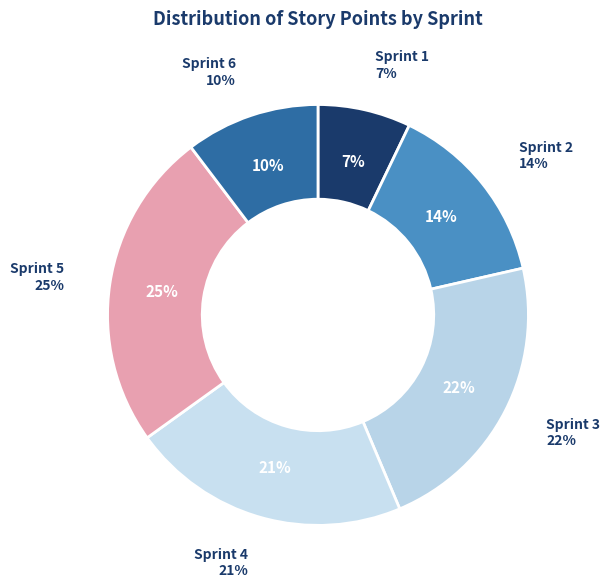

The 5 slice represents 25% of the pie. True or false?

True